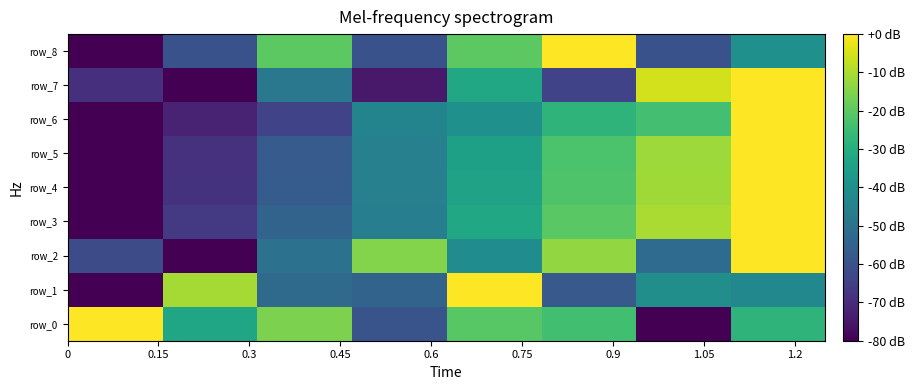

What is the sum of all row_1 values?

-338.1